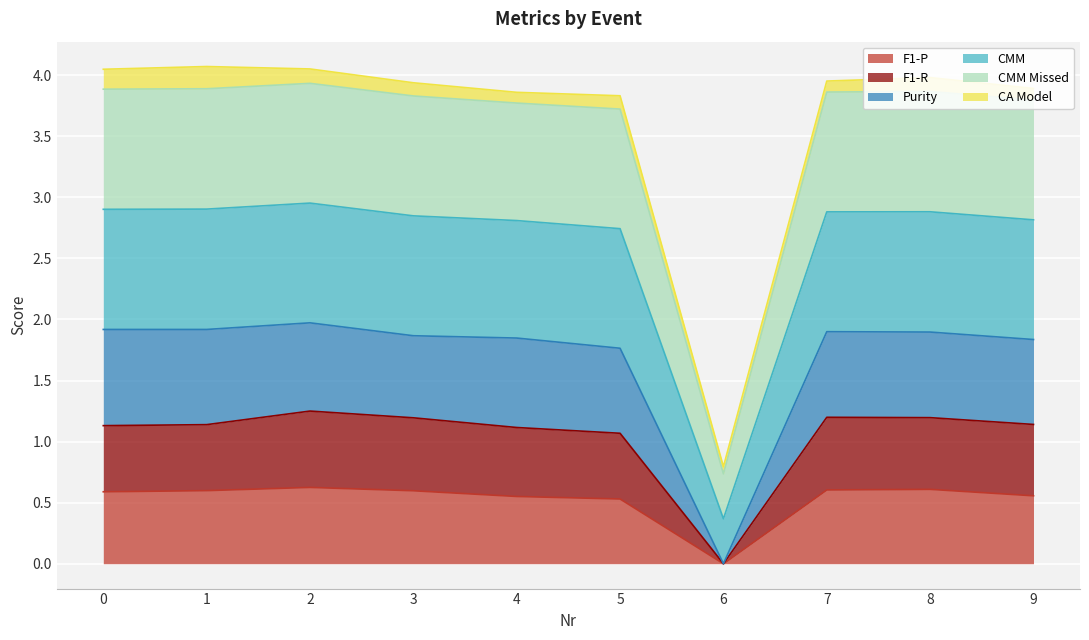

How many interior local peaks does the F1-P series have?

2